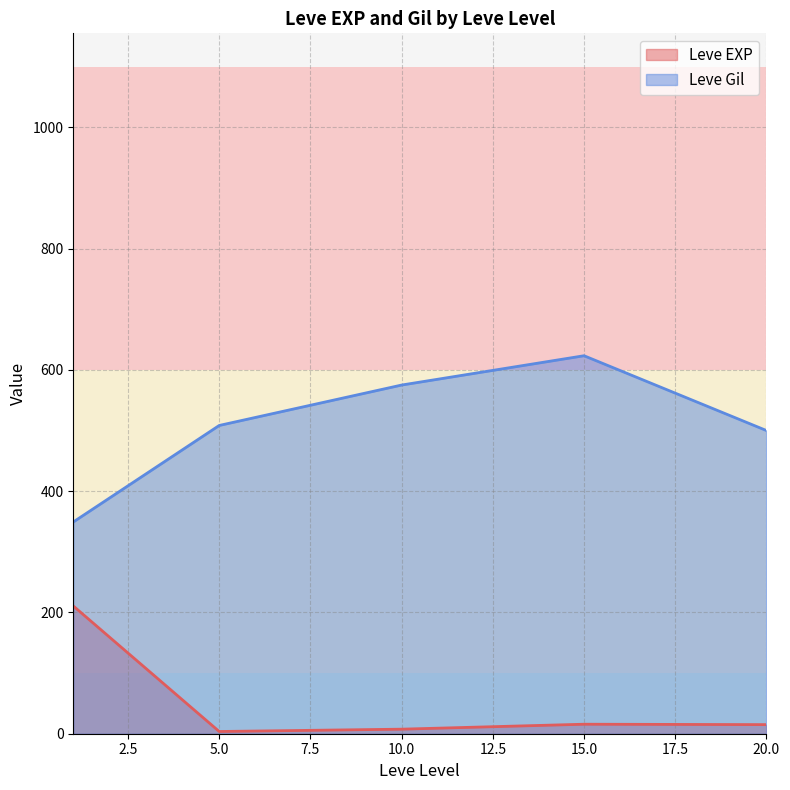

Between 15 and 20, which series saw the biggest shift?

Leve Gil